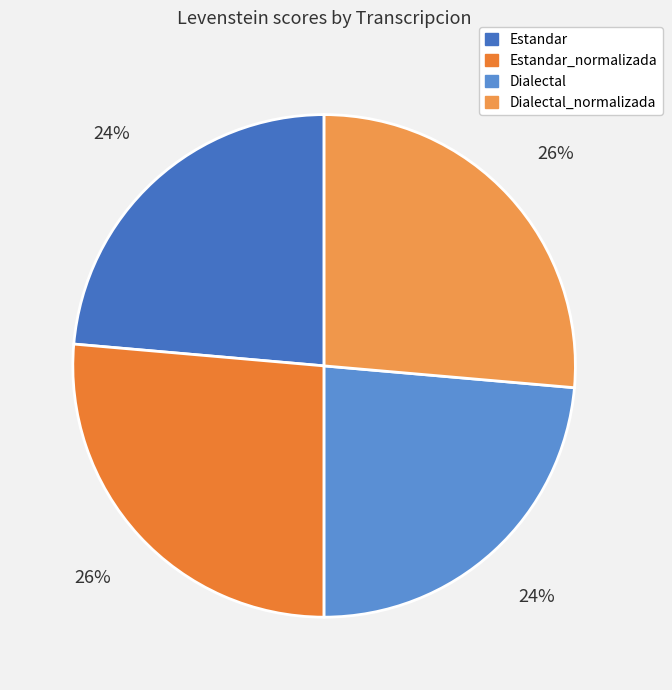

How many slices are in this pie chart?

4